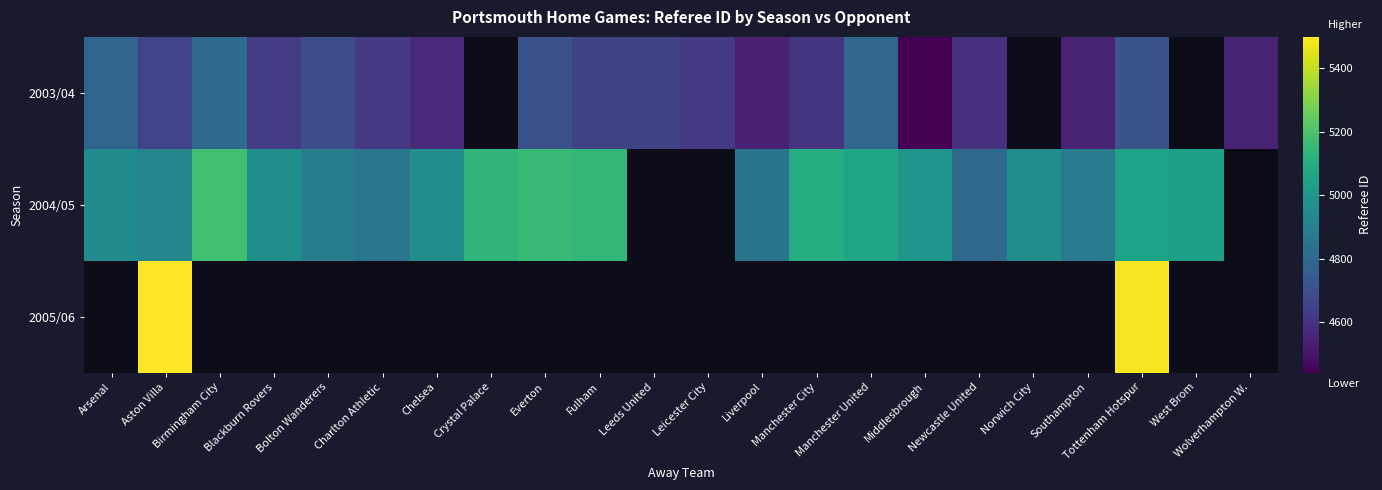

Which has a higher value, Southampton or Fulham?

Fulham